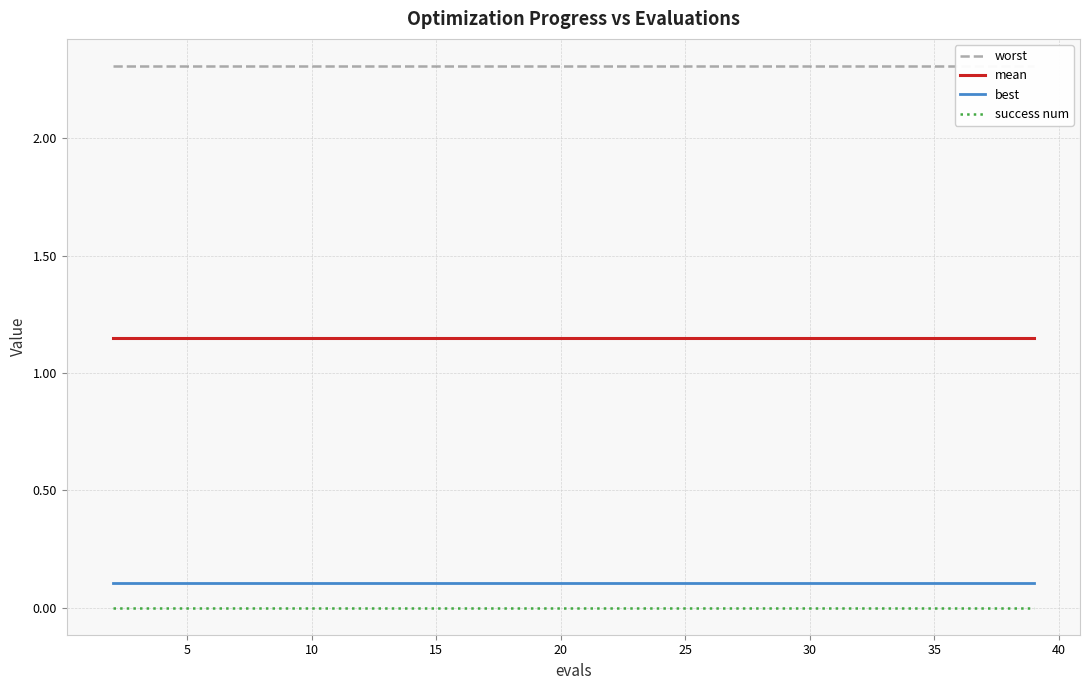

Which series has the largest total across all categories?

worst